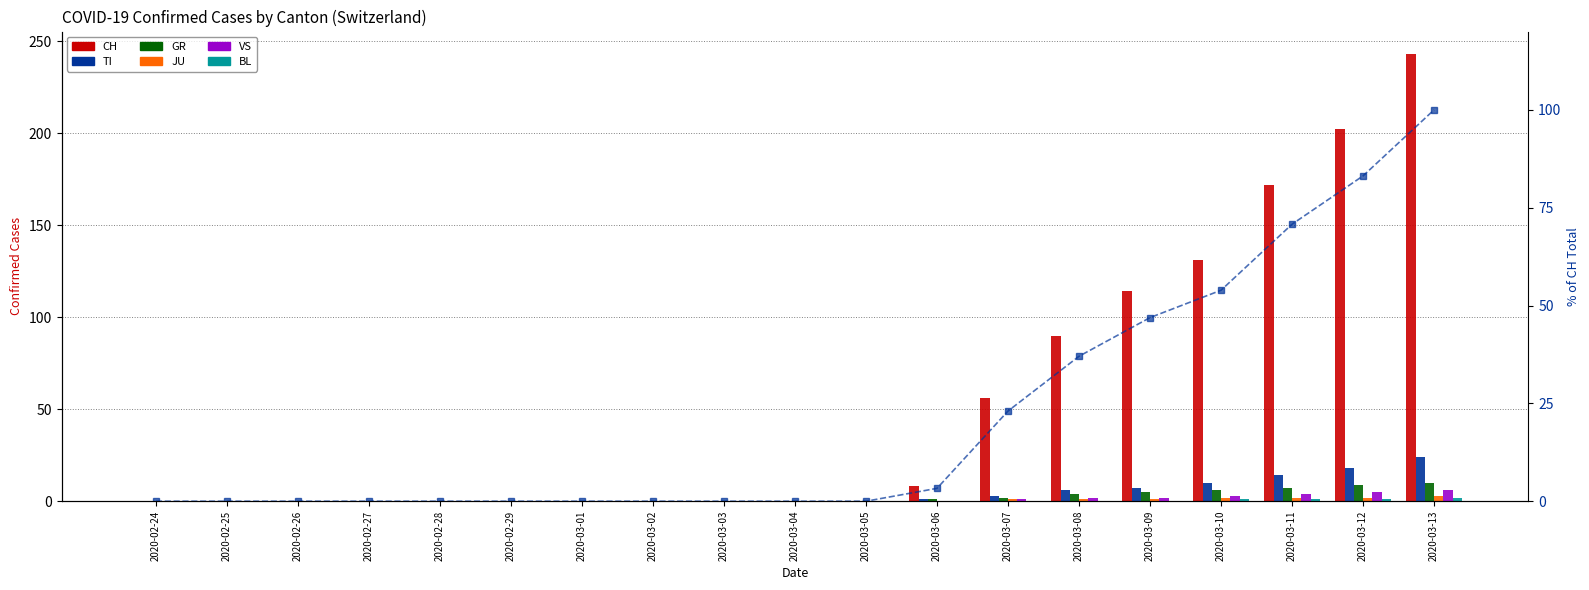

At which category is the sum across all series the highest?

2020-03-13